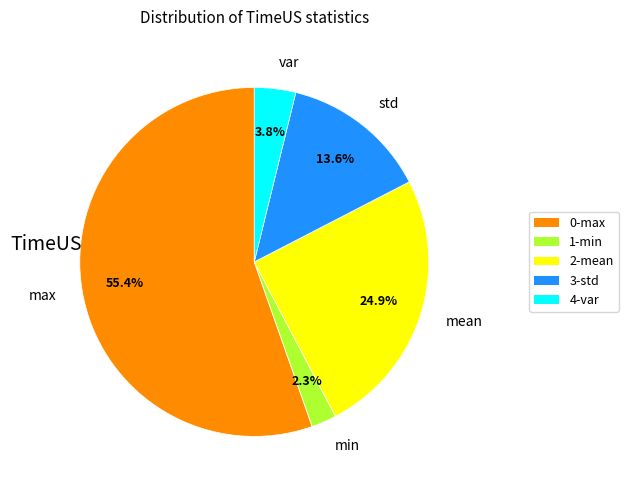

Rank the categories by value from highest to lowest.

max, mean, std, var, min